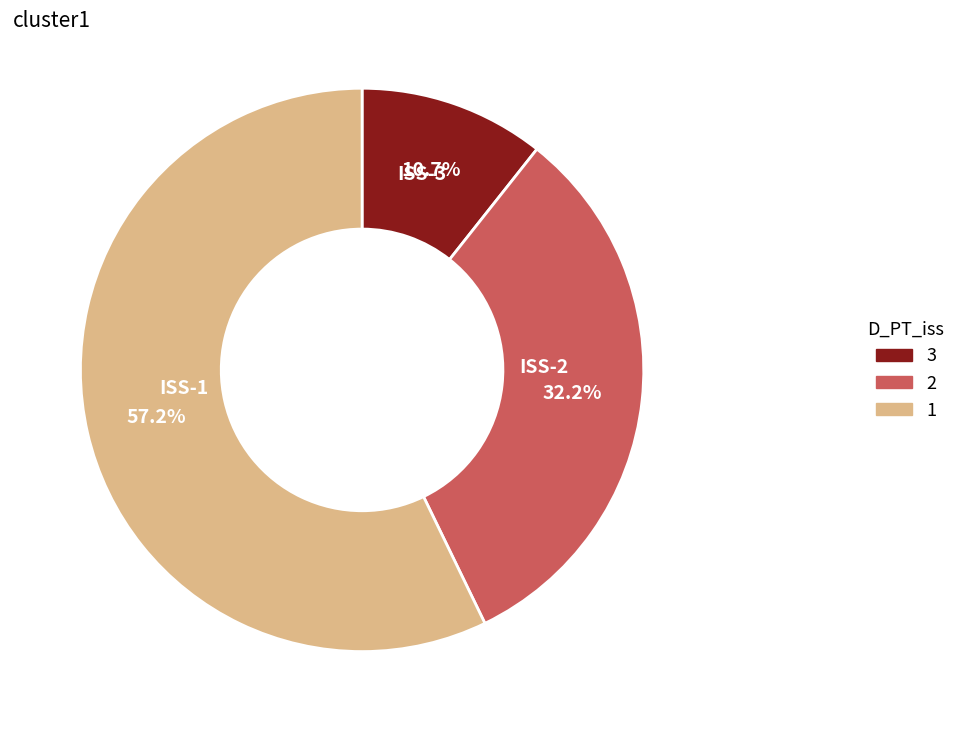

Is there any slice that represents more than half of the pie?

Yes